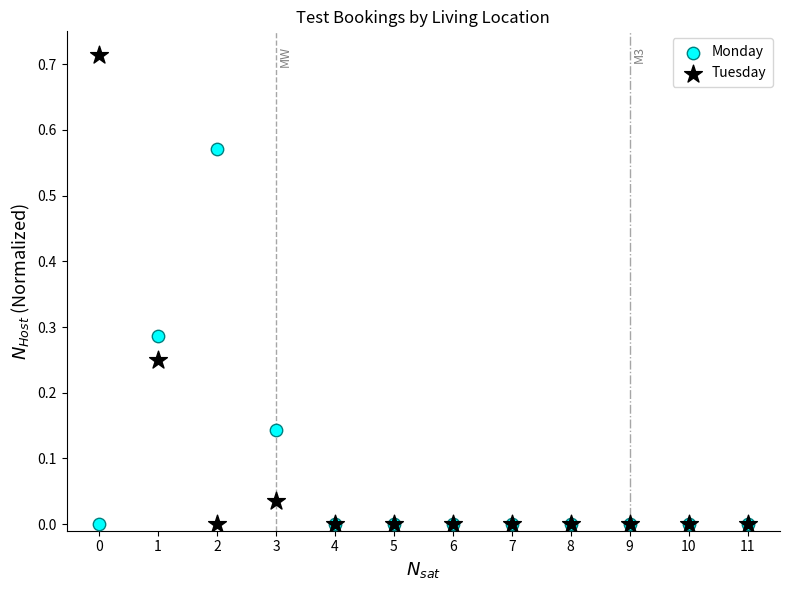

Which series reaches the maximum Y coordinate?

Tuesday